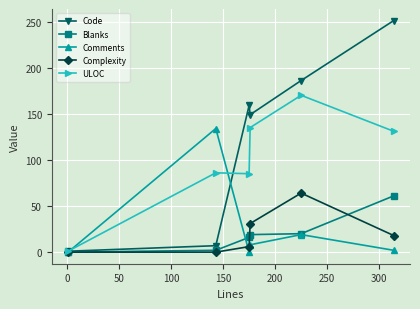

What is the value of the Complexity point at the 6th from the left?

18